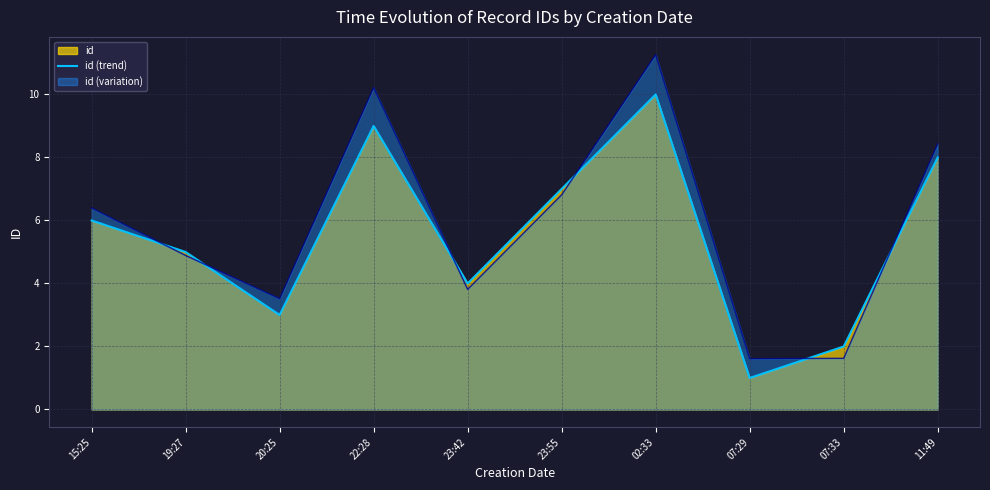

List the labels in order of value, smallest first.

07:29, 07:33, 20:25, 23:42, 19:27, 15:25, 23:55, 11:49, 22:28, 02:33